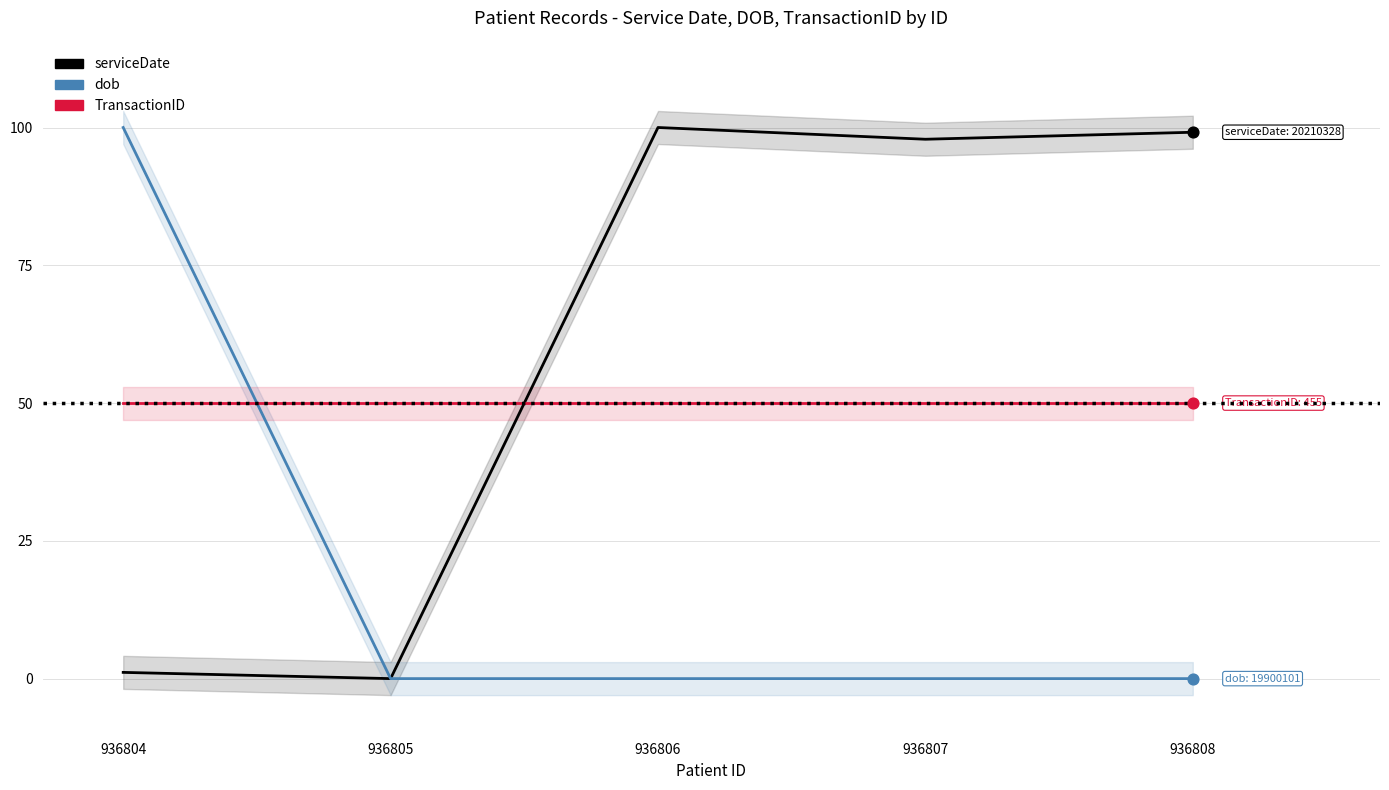

What is the total value across all series at 936805?

50.0